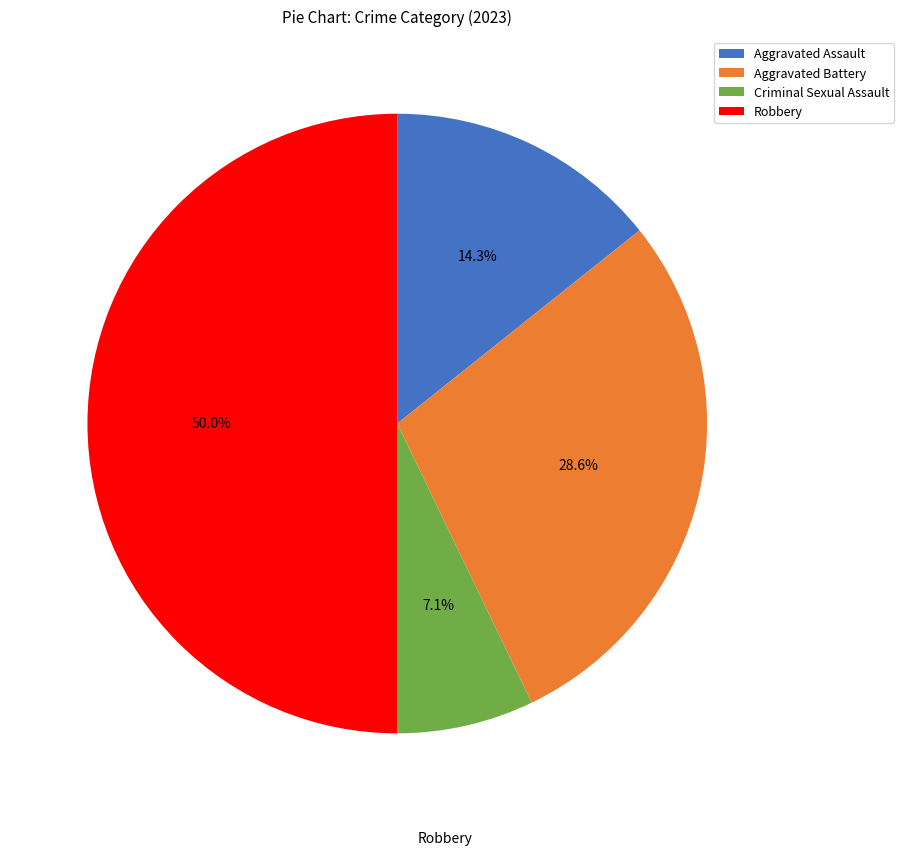

Rank the categories by value from highest to lowest.

Robbery, Aggravated Battery, Aggravated Assault, Criminal Sexual Assault